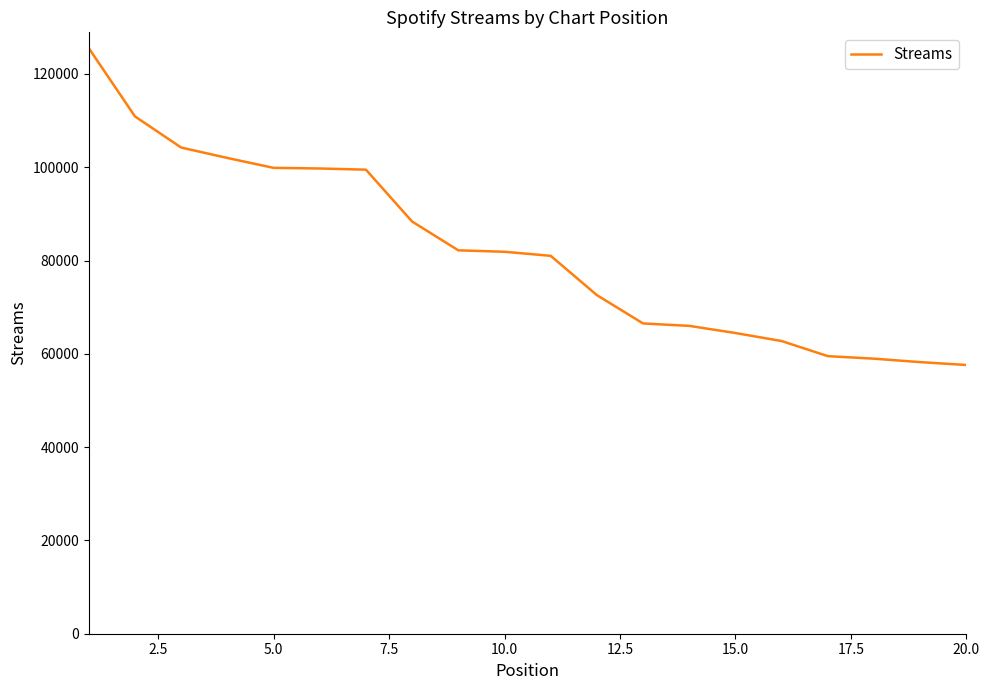

What is the difference between the maximum and minimum values?

67918